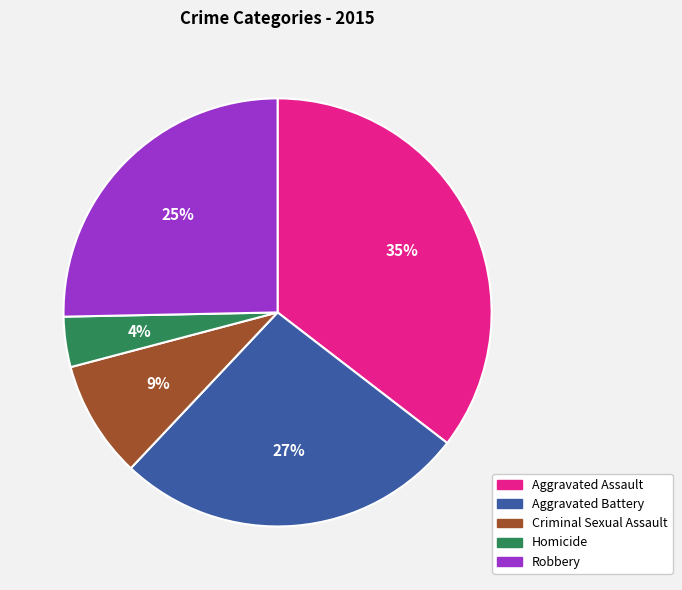

Which has a higher value, Criminal Sexual Assault or Aggravated Assault?

Aggravated Assault